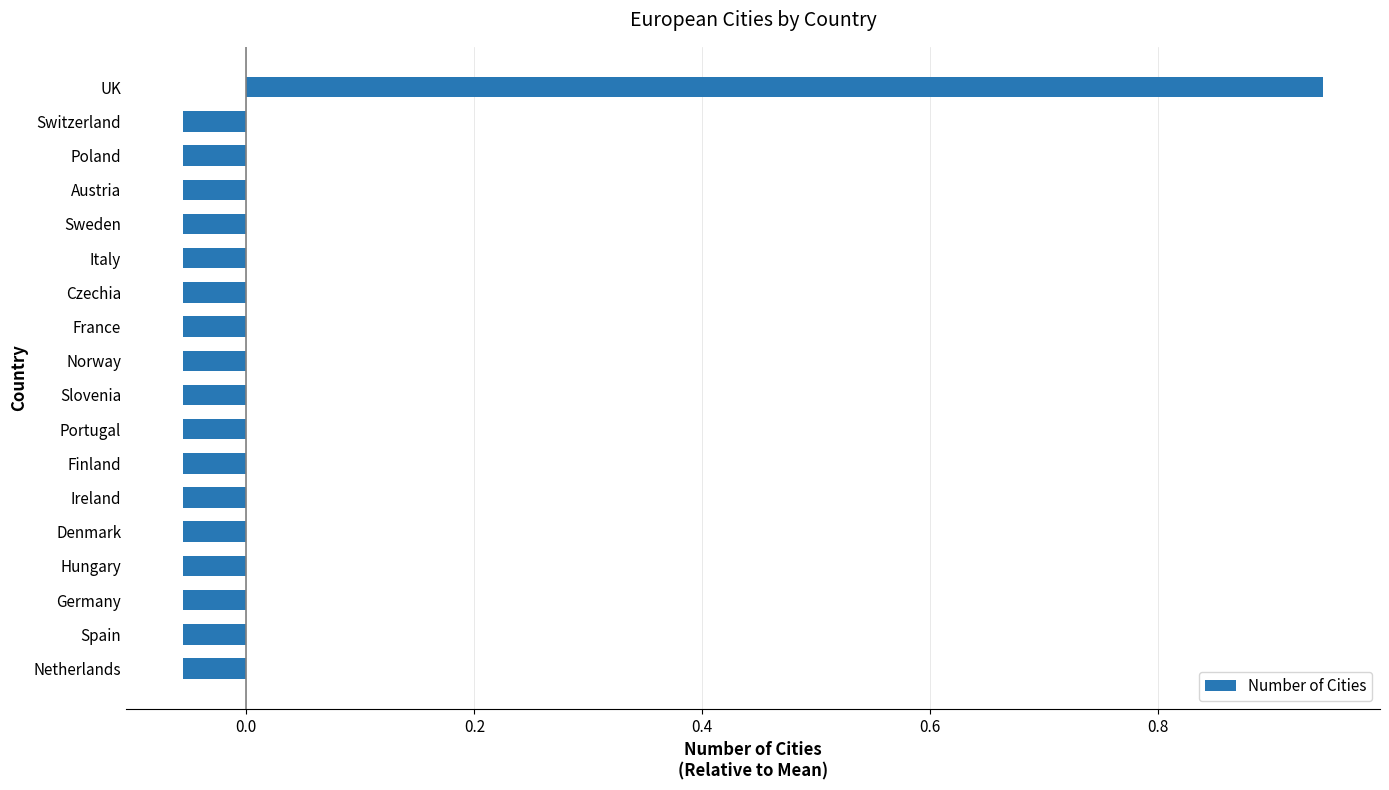

What is the difference between the maximum and second lowest values?

1.0